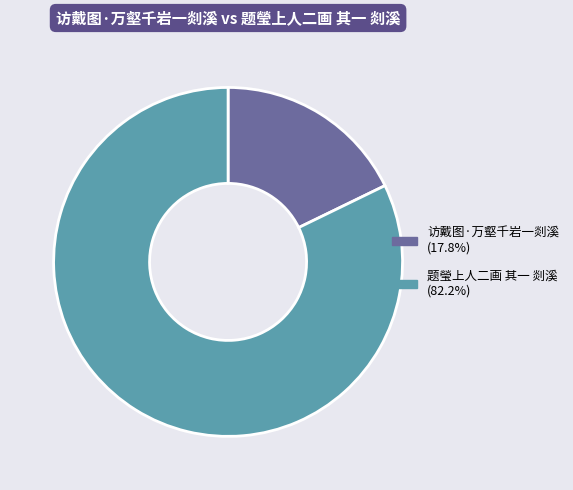

Rank the categories by value from lowest to highest.

访戴图·万壑千岩一剡溪, 题瑩上人二画 其一 剡溪